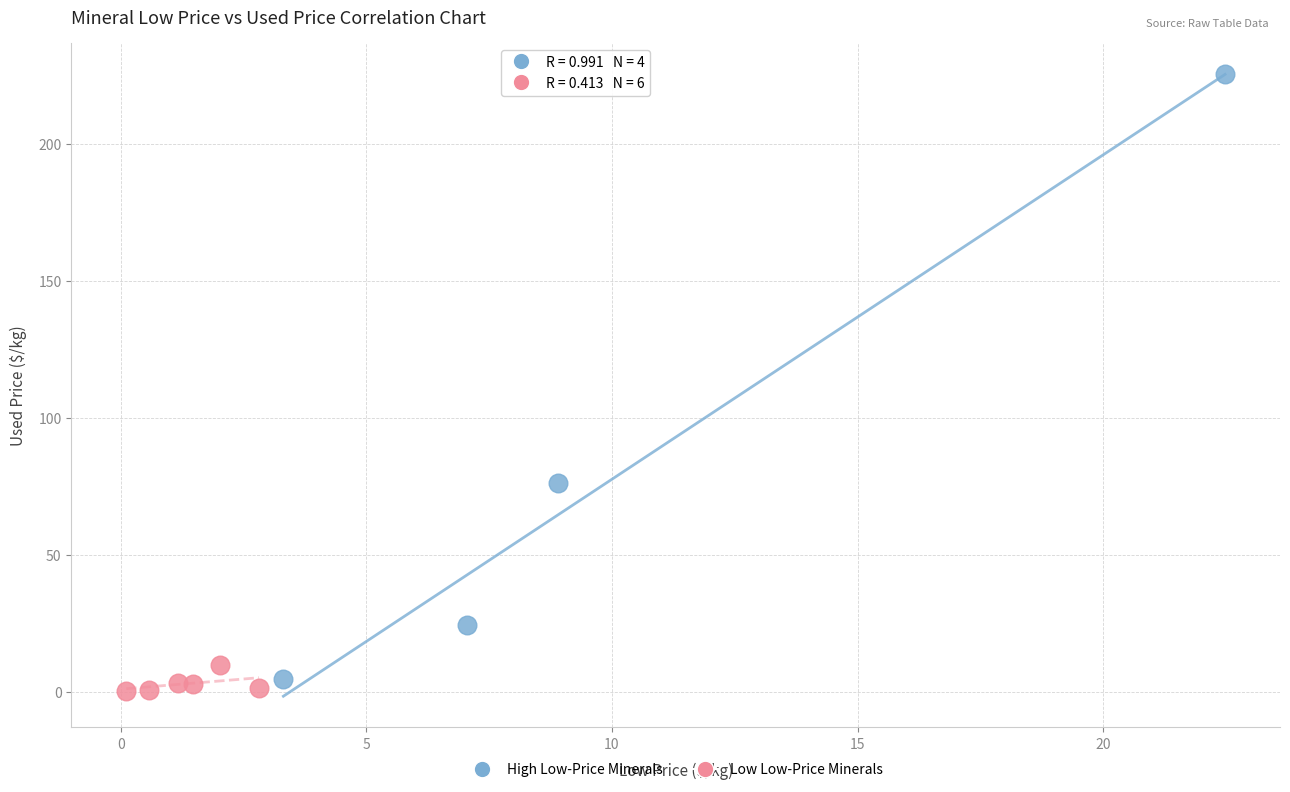

What are all the series names shown in the legend?

High Low-Price Minerals, Low Low-Price Minerals